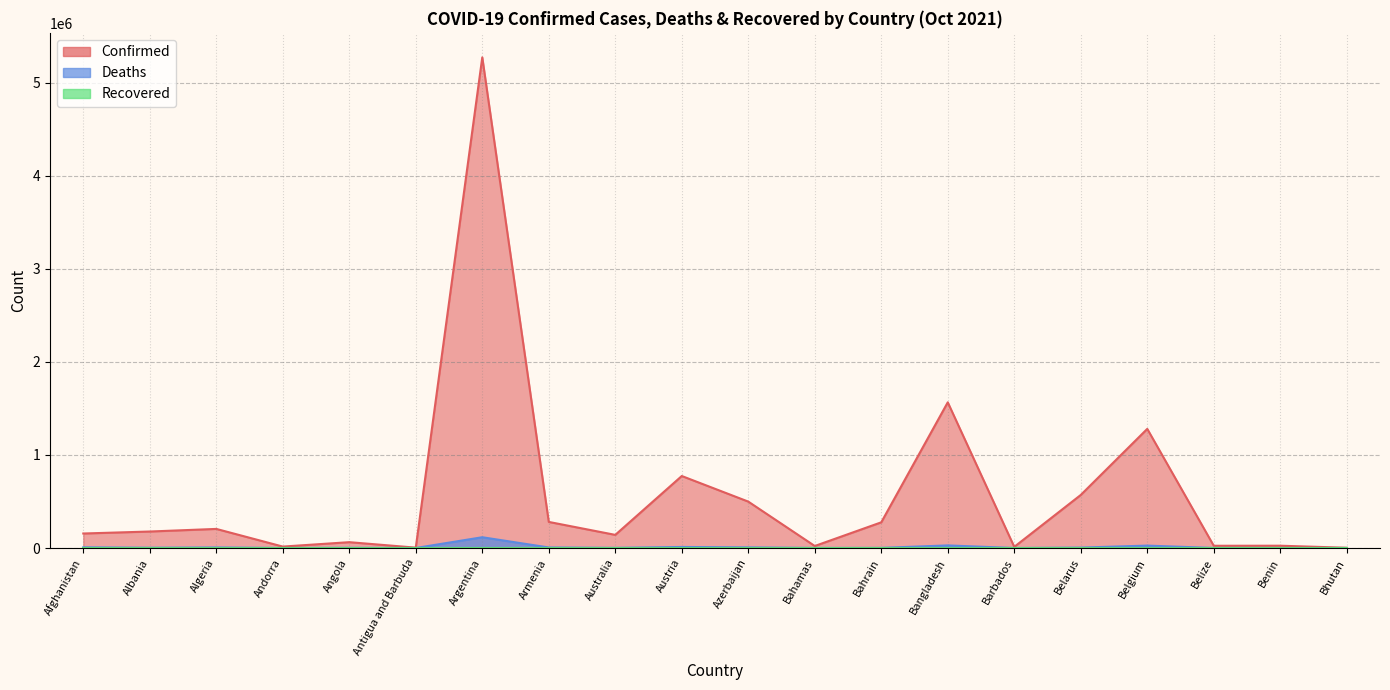

Where is the first local minimum for Confirmed?

Andorra